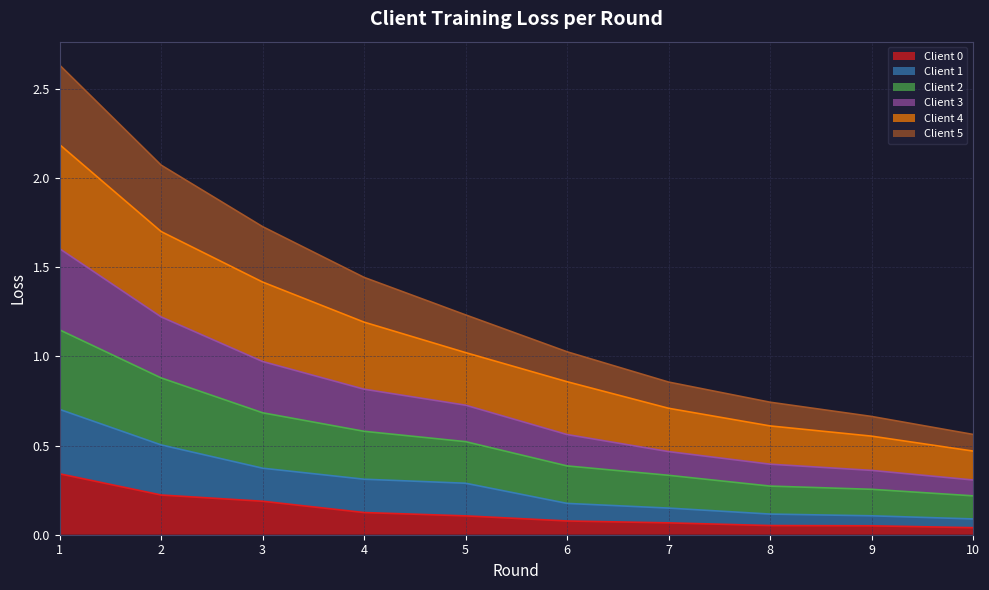

What is the sum of all Client 0 values?

1.3